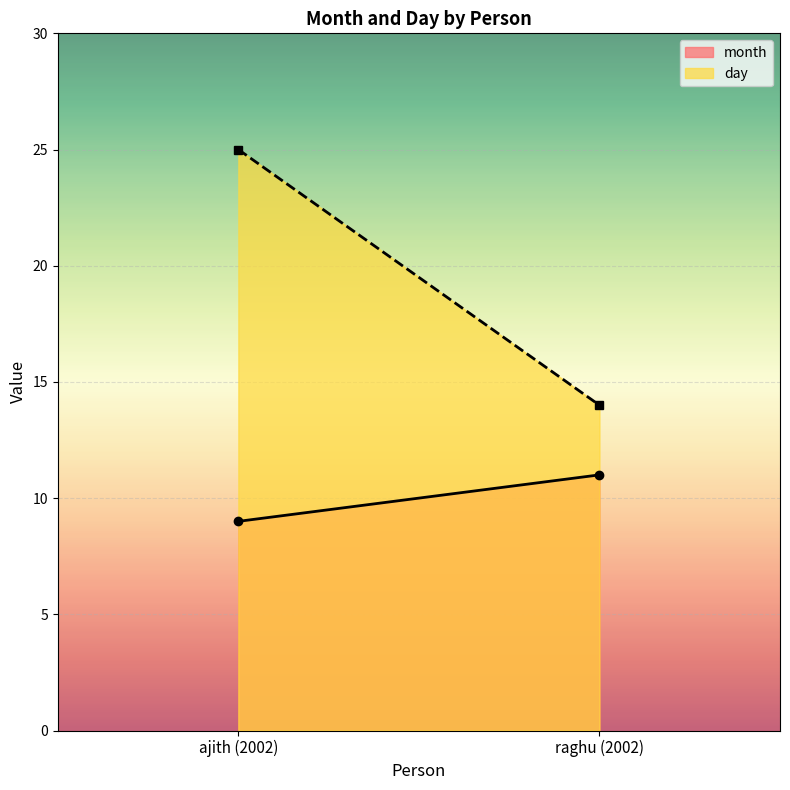

What is the total value across all series at raghu (2002)?

25